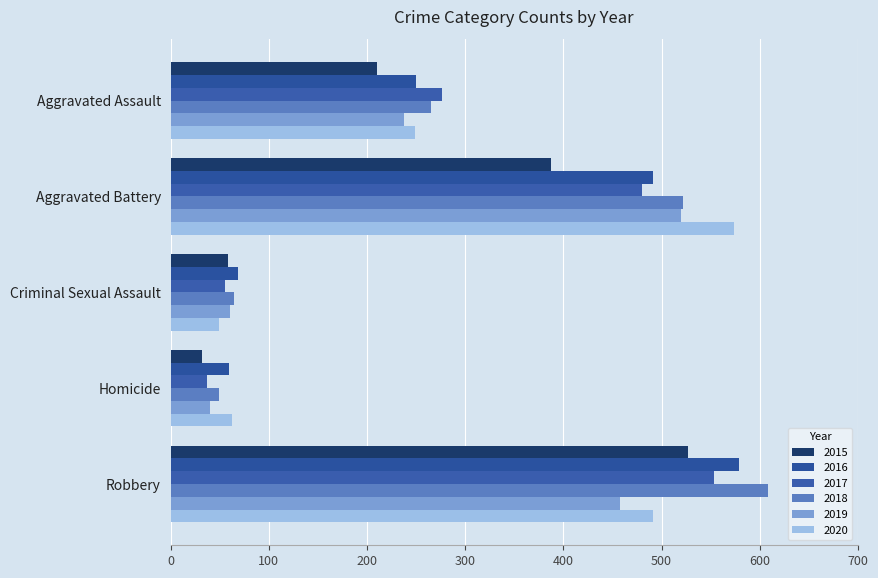

Which series has the widest spread of values?

2018